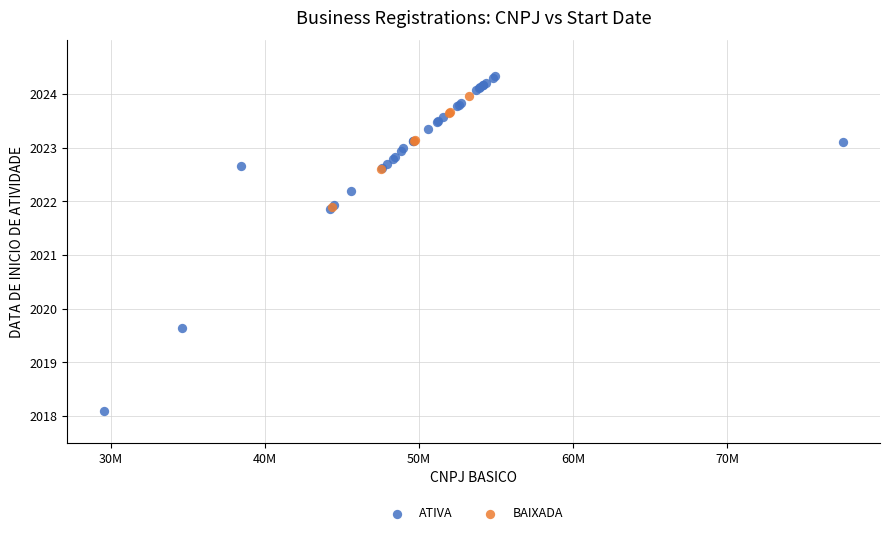

Which series reaches the maximum Y coordinate?

ATIVA